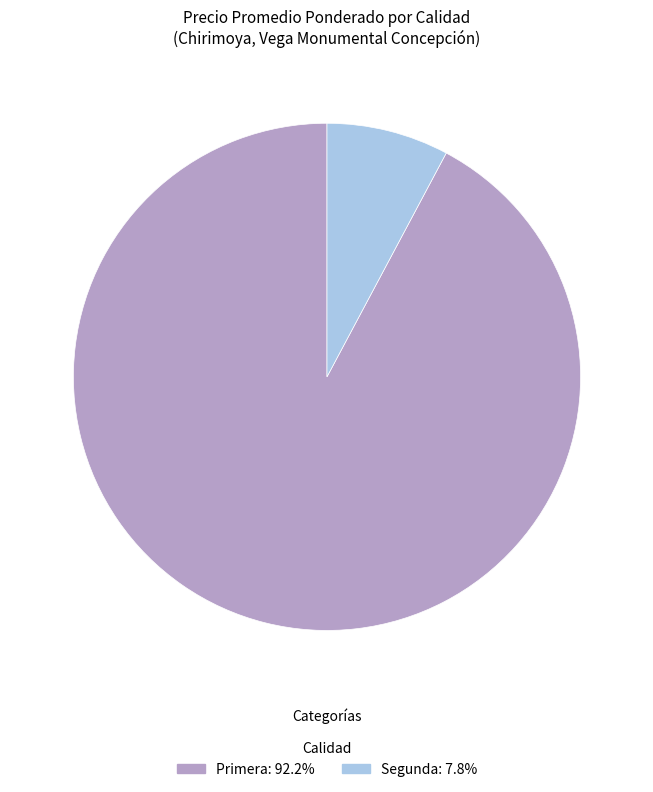

Is there any slice that represents more than half of the pie?

Yes